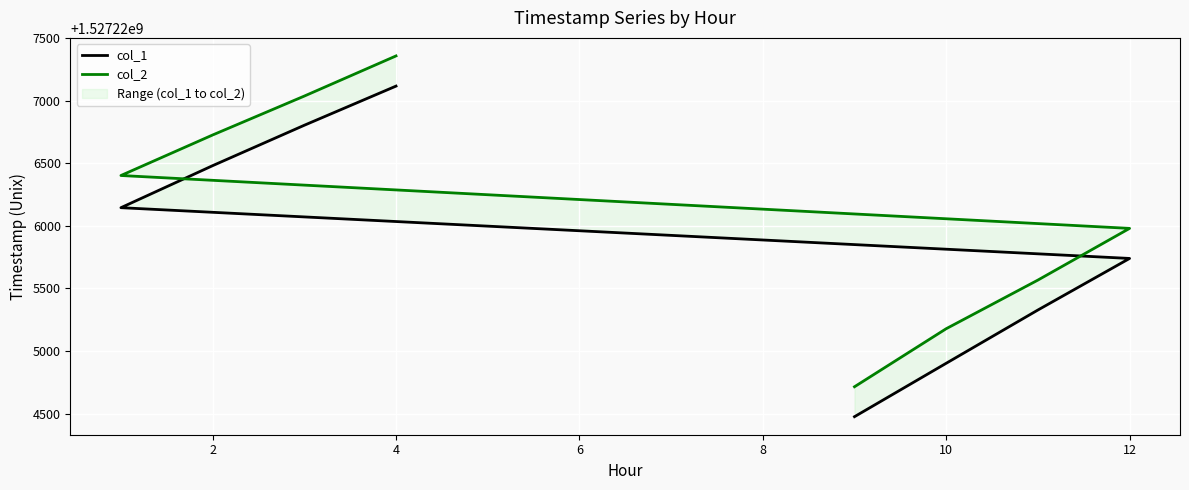

What is the value of the col_1 point at the 7th from the left?

1527226803.1